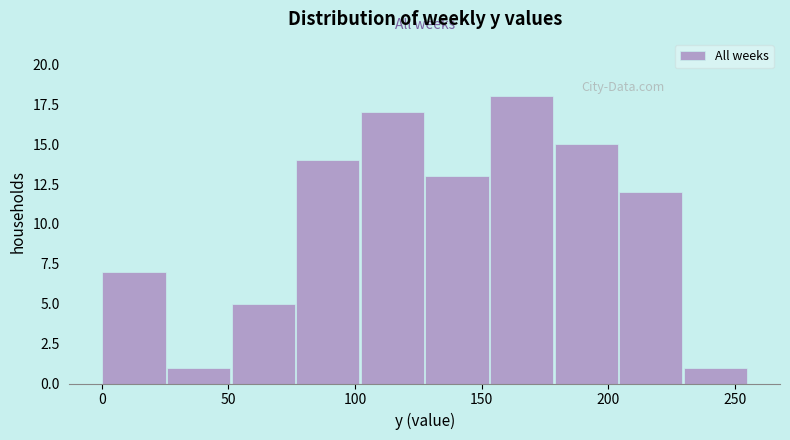

Reading left to right, transcribe this chart: for each bar, give the range it covers on the x-axis and its height. Neither the bar edges nor the heights are printed on the chart, so give them approximately, as read against the axes.

0.0 to 25.5: 7
25.5 to 51.0: 1
51.0 to 76.5: 5
76.5 to 102.0: 14
102.0 to 127.5: 17
127.5 to 153.0: 13
153.0 to 178.5: 18
178.5 to 204.0: 15
204.0 to 229.5: 12
229.5 to 255.0: 1